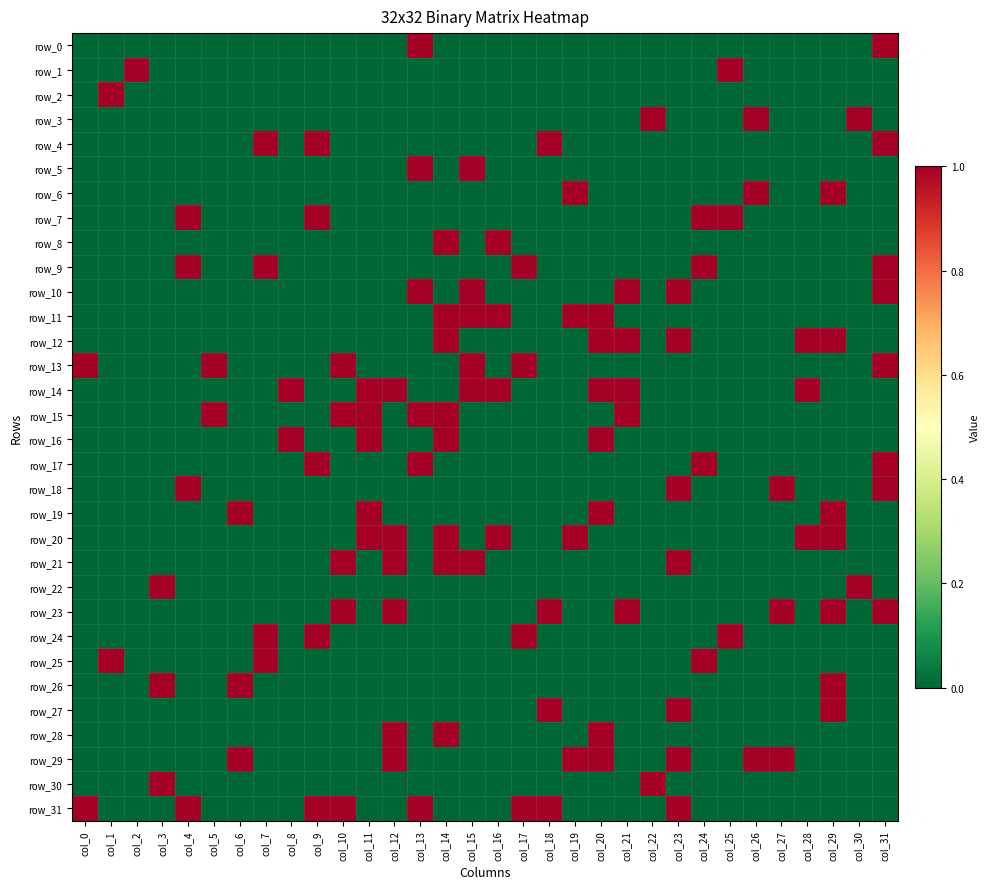

What is the total value across all series at col_22?

2